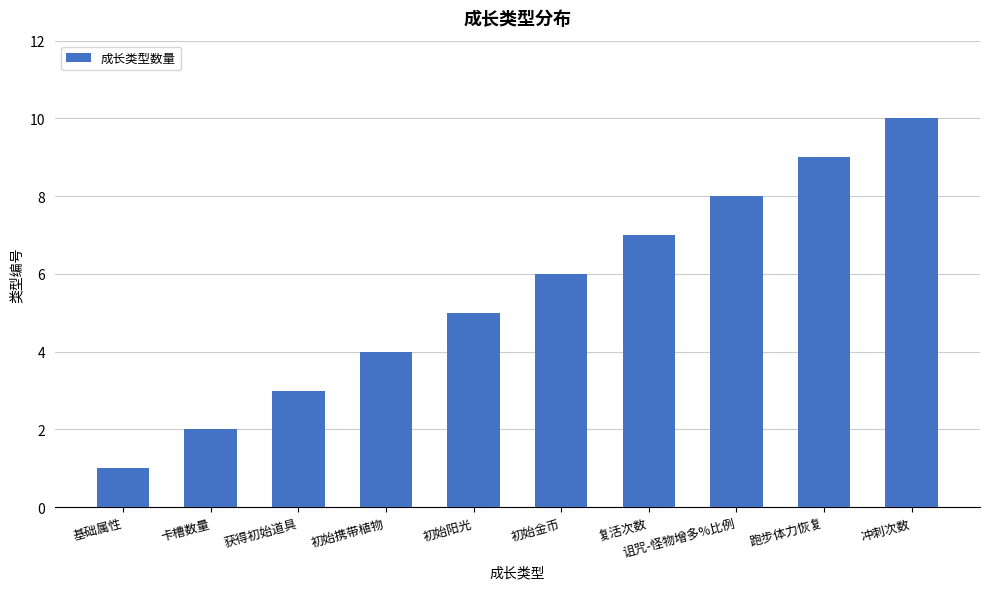

What is the sum of the values at 复活次数 and 初始阳光?

12